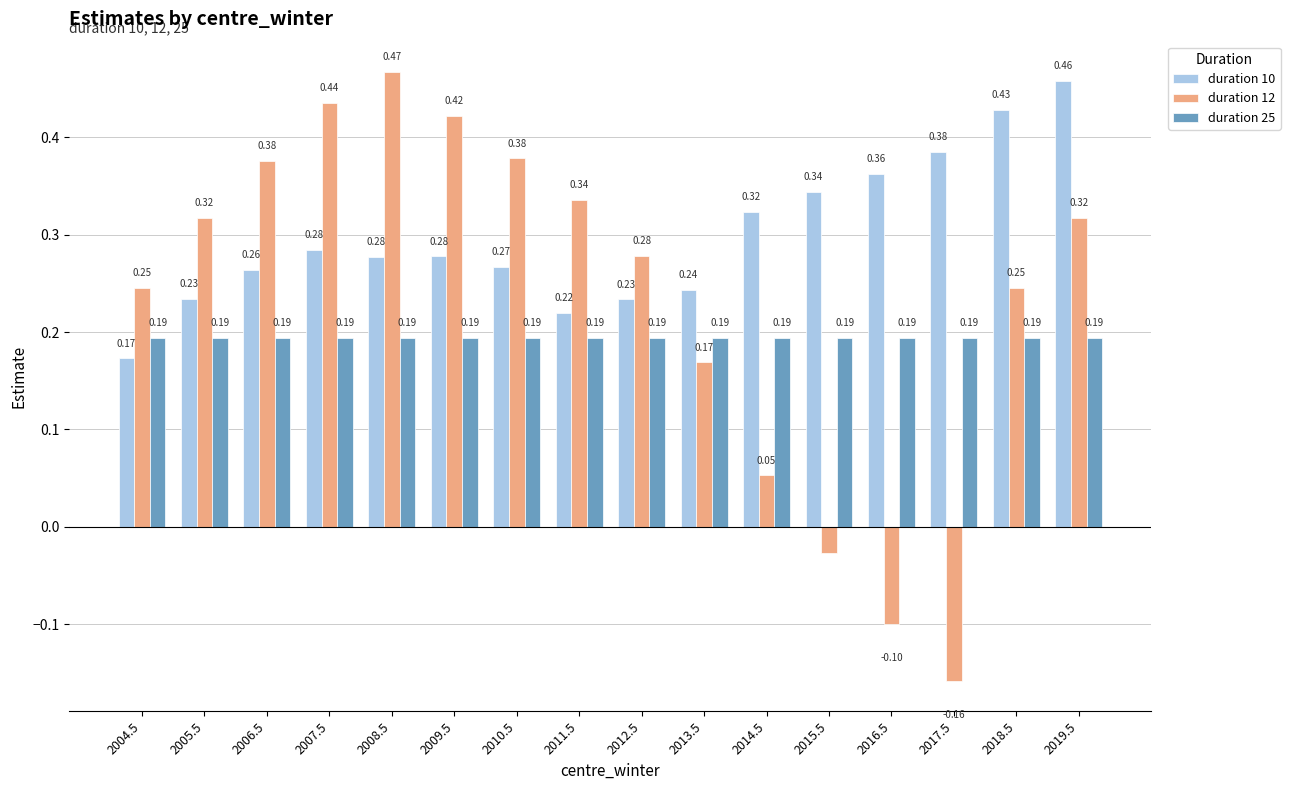

Which series has the largest total across all categories?

duration 10